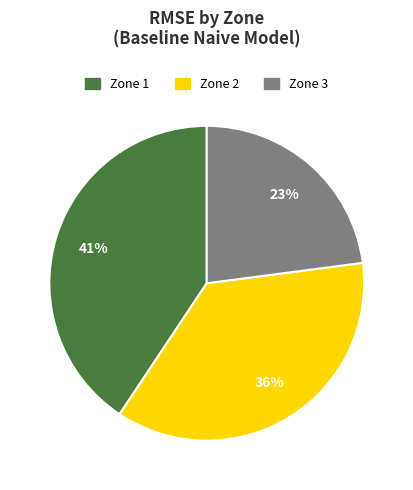

The Zone 2 slice represents 36% of the pie. True or false?

True